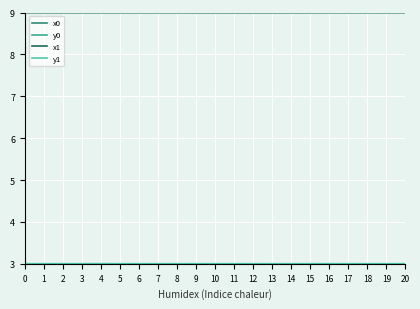

What is the smallest value displayed?

3.0